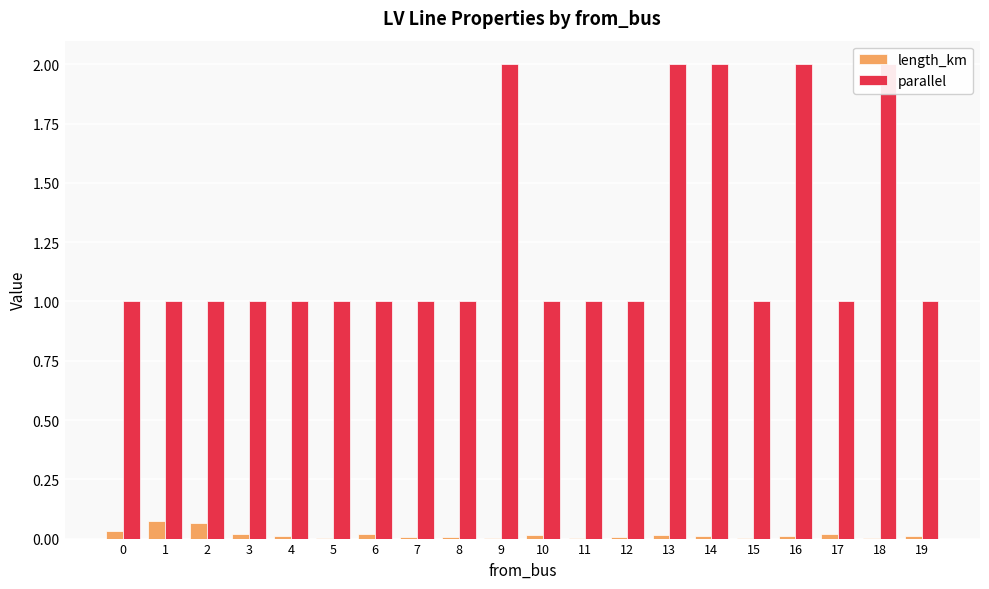

What is the sum of all length_km values?

0.3